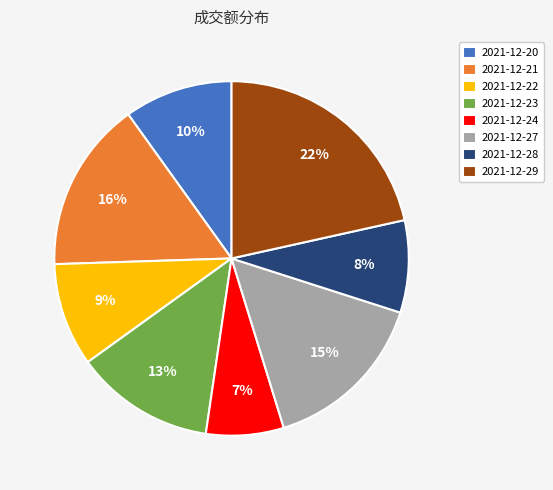

What percentage is the 2021-12-24 slice, to the nearest percent?

7%